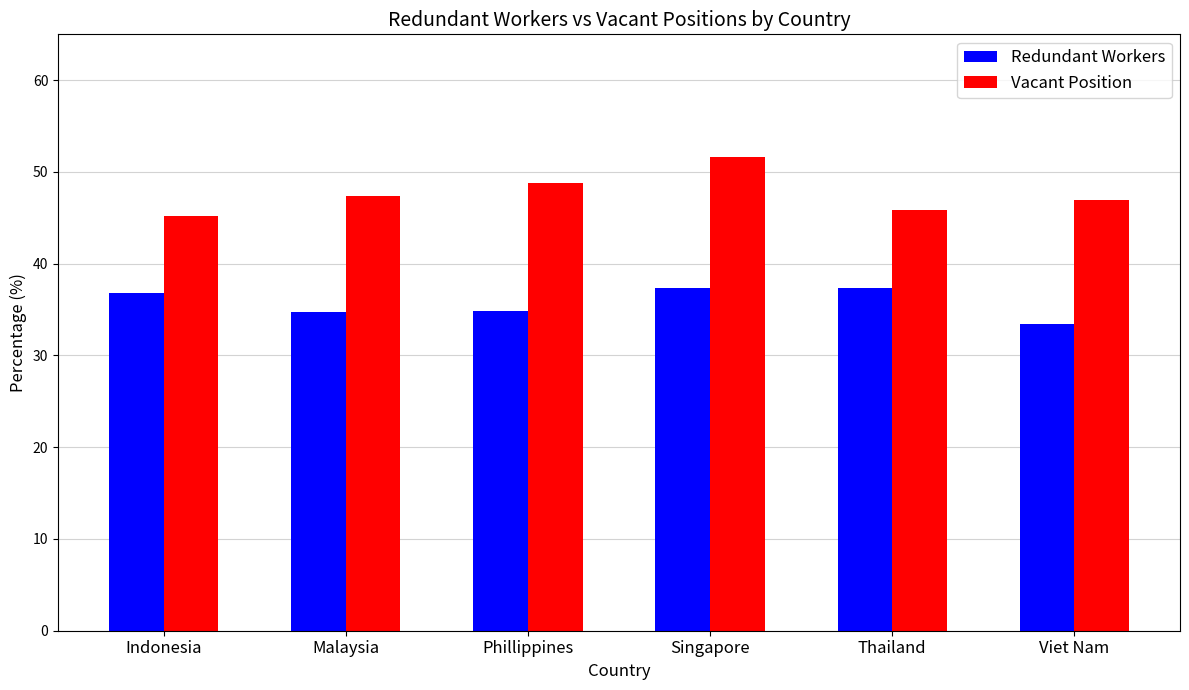

What is the difference between the Vacant Position values at Singapore and Malaysia?

4.2